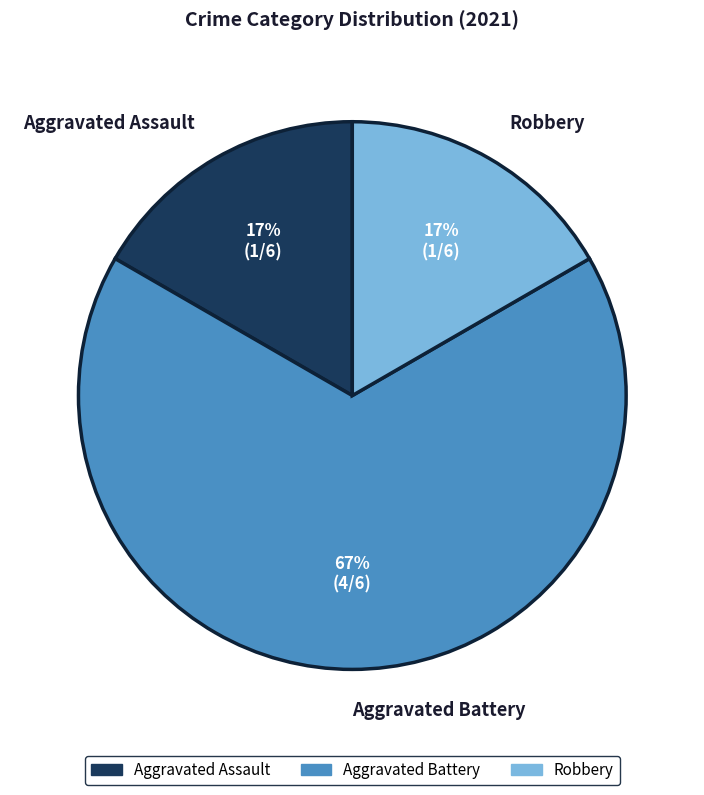

Is there a majority slice in this chart?

Yes